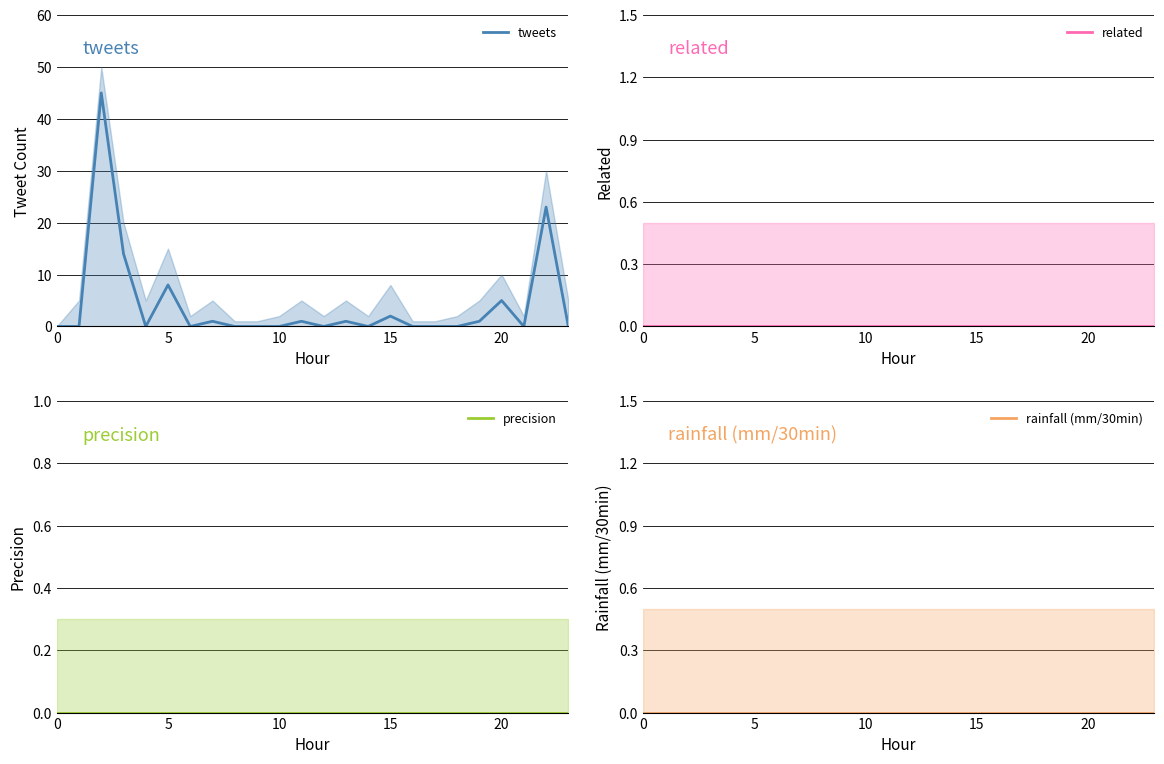

Between 11 and 23, which series saw the biggest shift?

tweets